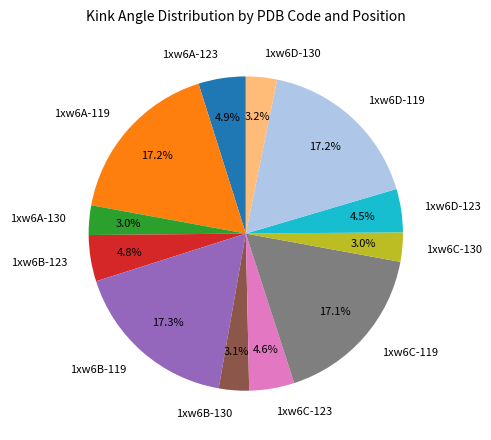

To the nearest percent, what is the combined percentage of 1xw6D-119 and 1xw6C-123?

22%